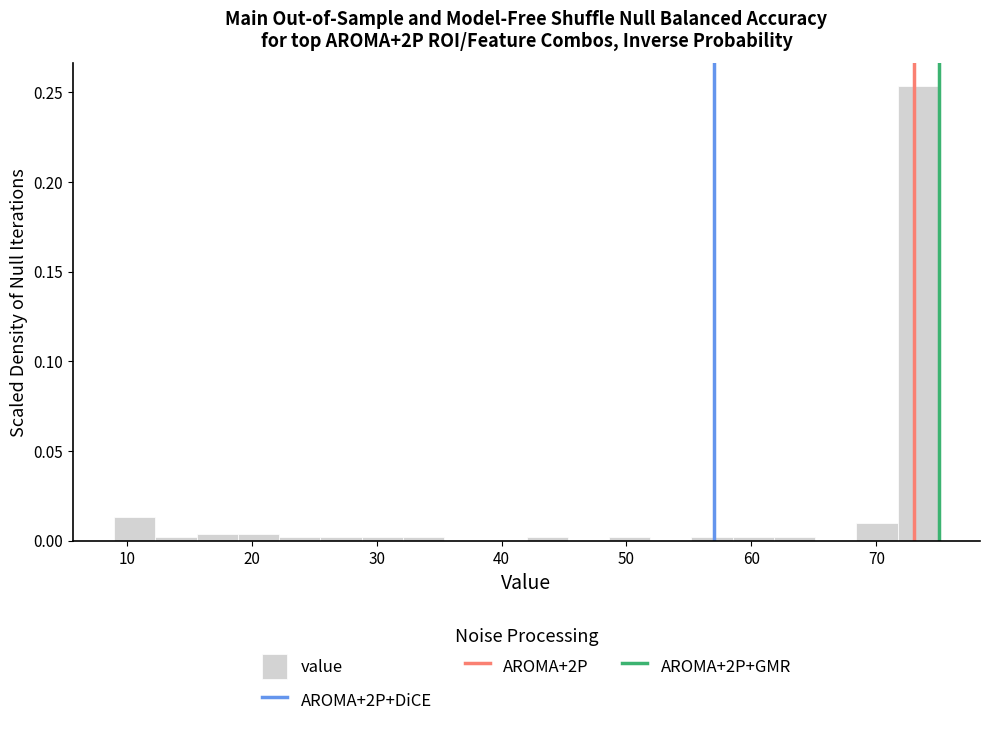

Read against the x-axis, roughly where is the centre of the tallest bar?

73